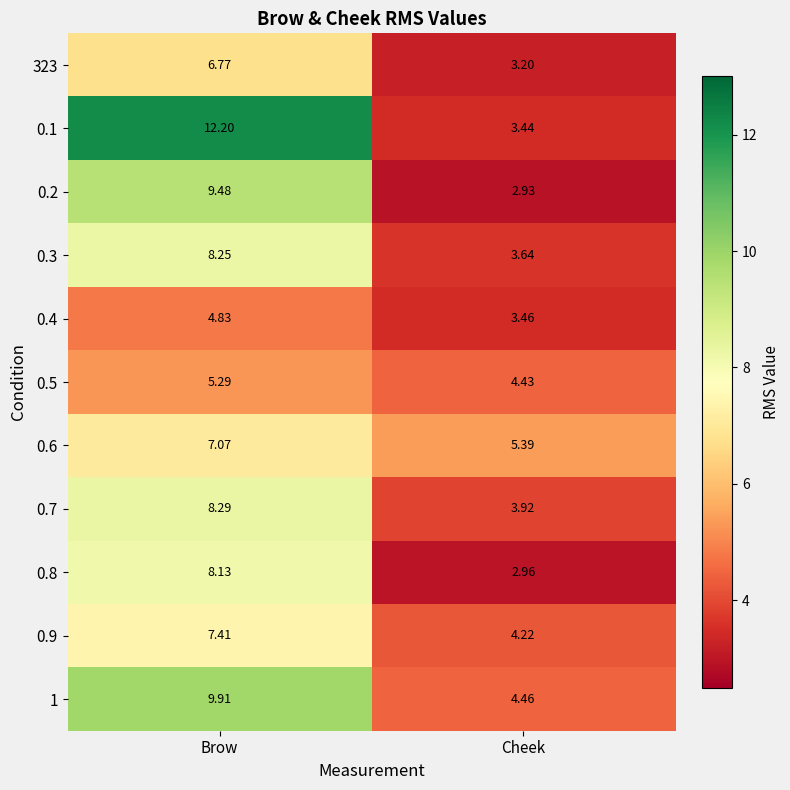

At which category is the sum across all series the highest?

Brow